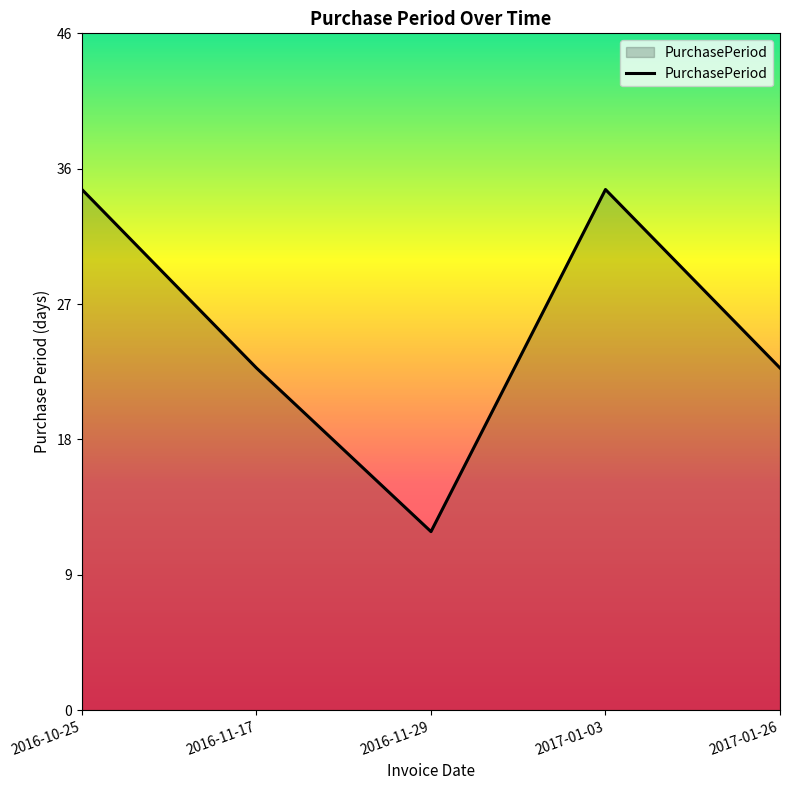

Reading left to right, extract all data points from this chart.

35	23	12	35	23